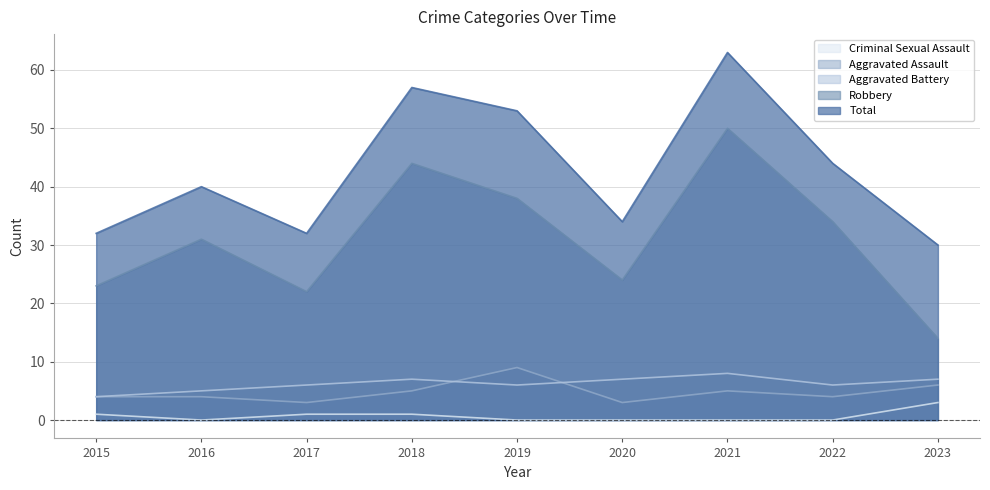

Which has a higher value, 2015 or 2019?

2019